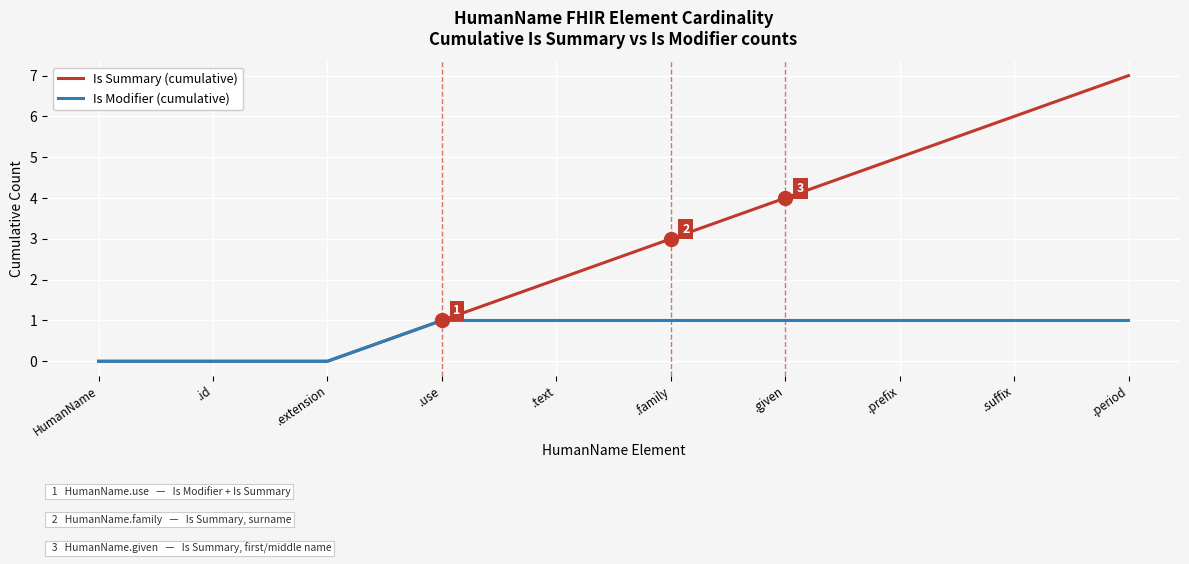

Is the value of Is Summary (cumulative) at .given greater than the value of Is Modifier (cumulative) at .extension?

Yes